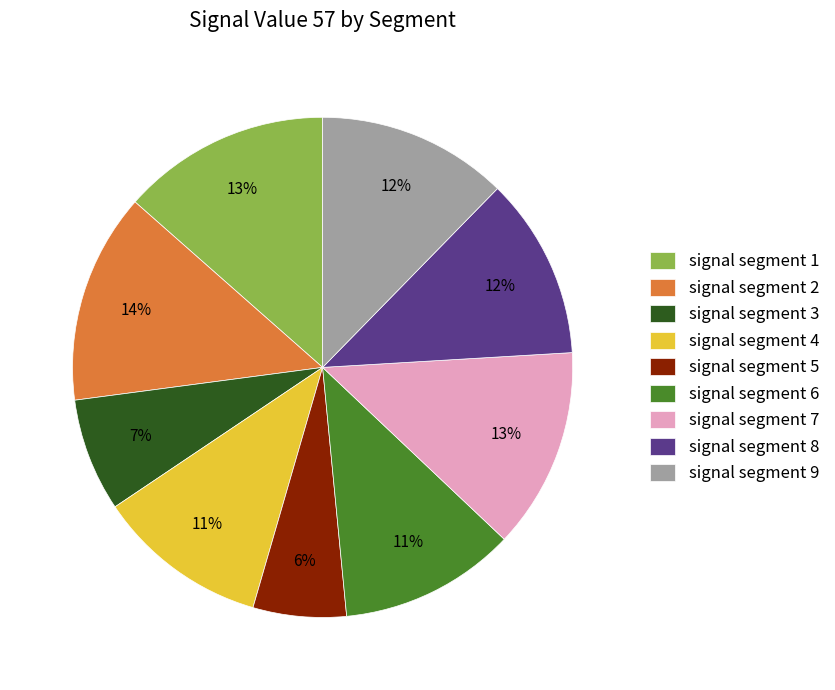

Do signal segment 4 and signal segment 8 together represent more than half of the pie?

No